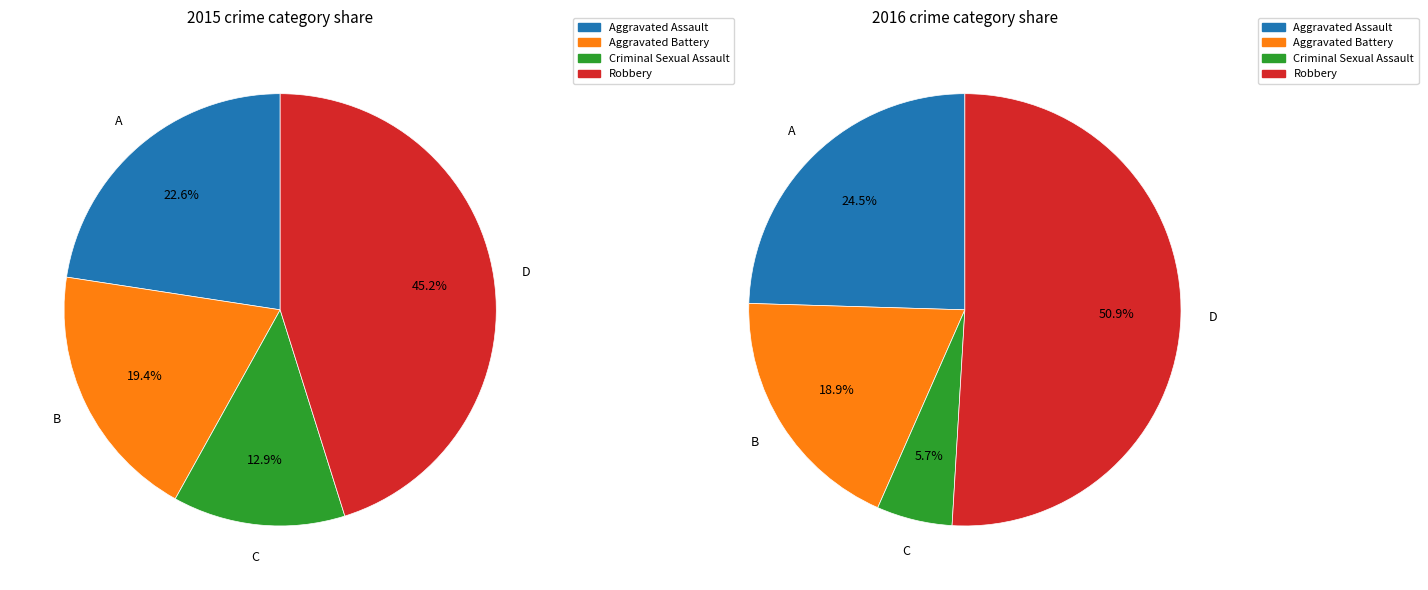

Which series changed the most between Aggravated Assault and Criminal Sexual Assault?

2016